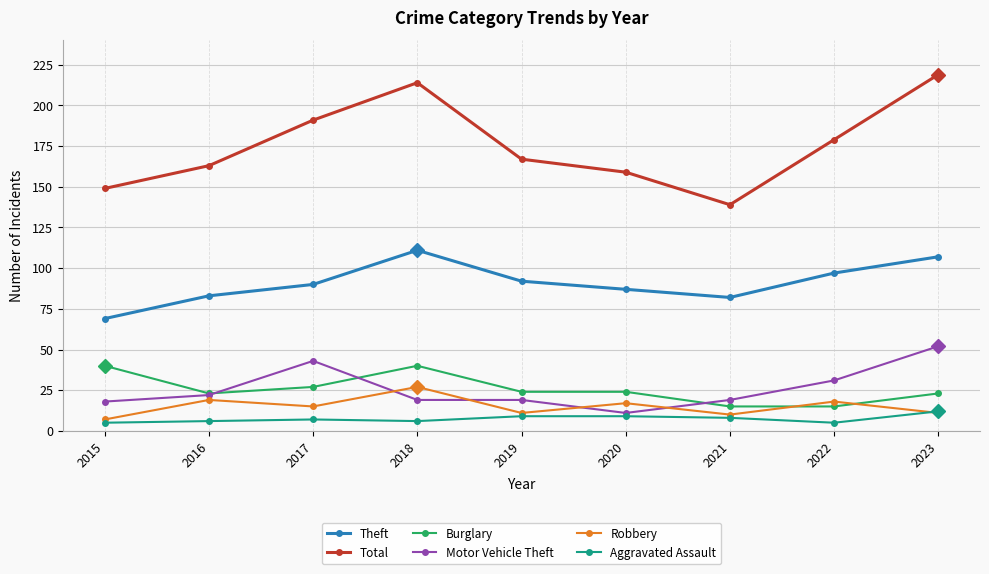

True or false: Theft has a value of 155 at 2018.

False